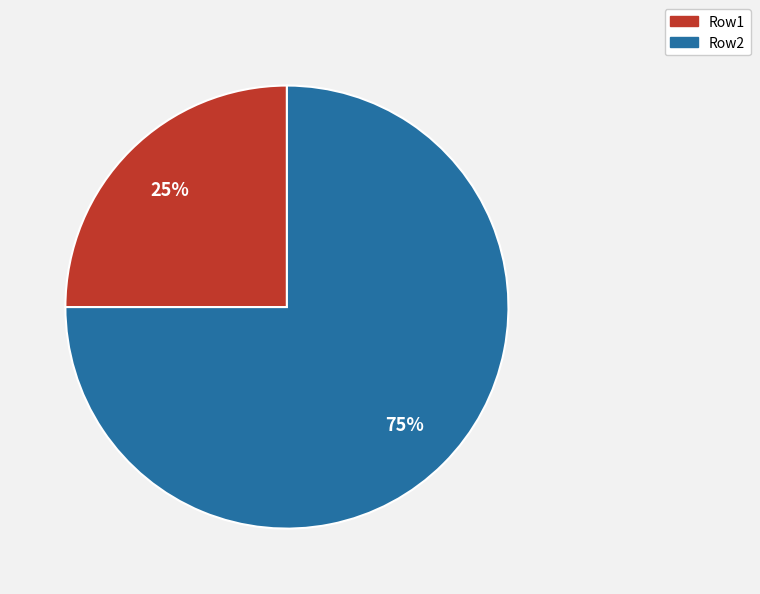

Between Row2 and Row1, which is larger?

Row2